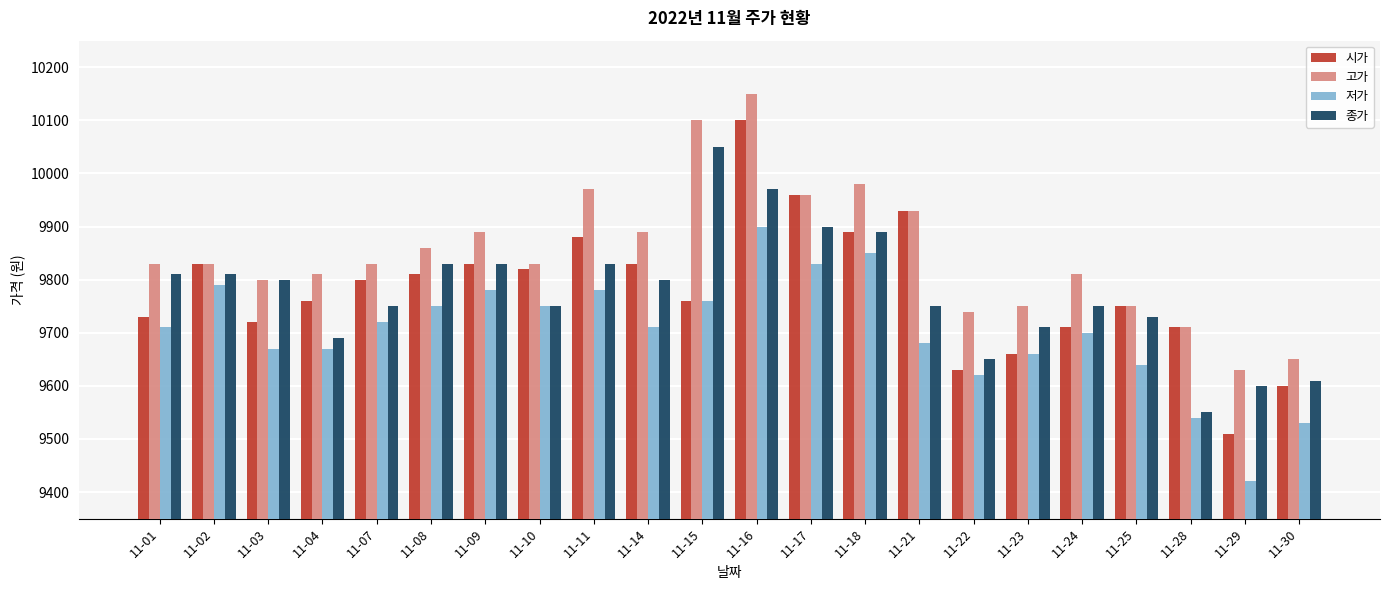

What is the value of the 고가 bar at the 21st from the left?

9630